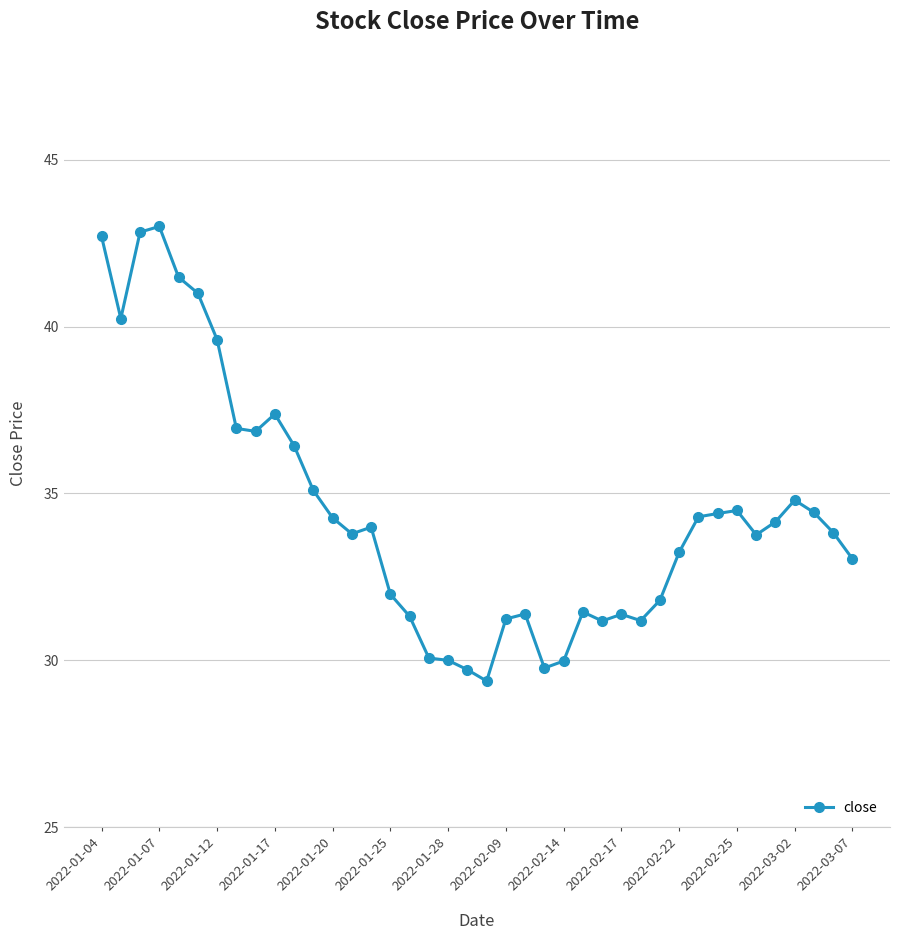

What is the minimum value shown in the chart?

29.4